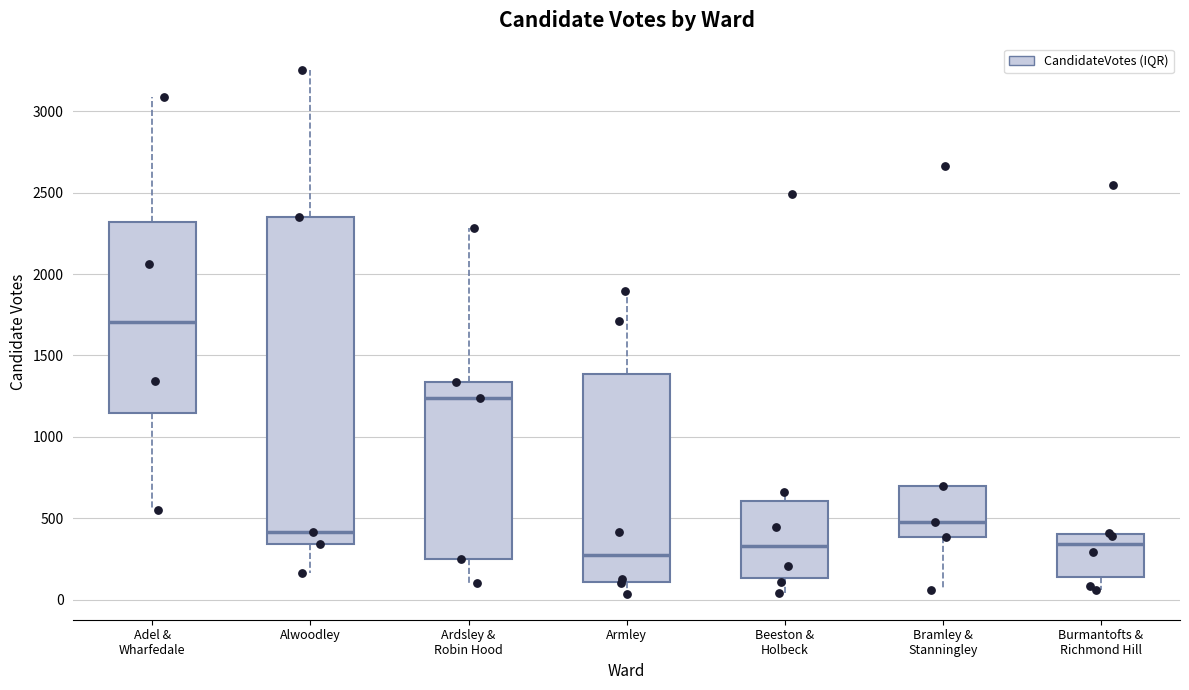

Reading left to right, transcribe this box plot: for each box, give where its median line is, the range the box spans, and where its two whiskers end, as read against the y-axis. The values are not printed on the chart, so give them approximately, as read against the axis.

Adel & Wharfedale: median 1700, box 1150 to 2300, whiskers 550 to 3100
Alwoodley: median 400, box 350 to 2350, whiskers 150 to 3250
Ardsley & Robin Hood: median 1250, box 250 to 1350, whiskers 100 to 2300
Armley: median 250, box 100 to 1400, whiskers 50 to 1900
Beeston & Holbeck: median 350, box 150 to 600, whiskers 50 to 650
Bramley & Stanningley: median 500, box 400 to 700, whiskers 50 to 700
Burmantofts & Richmond Hill: median 350, box 150 to 400, whiskers 50 to 400